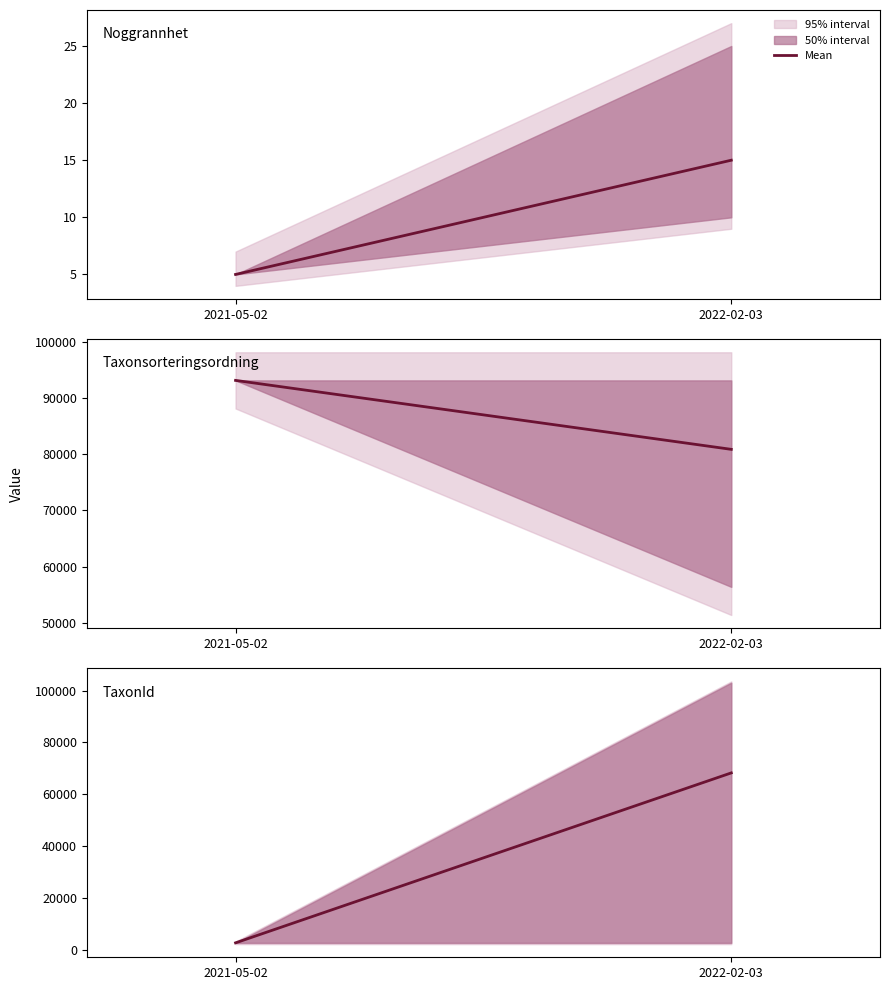

What is the difference between the maximum and minimum values?

65581.3